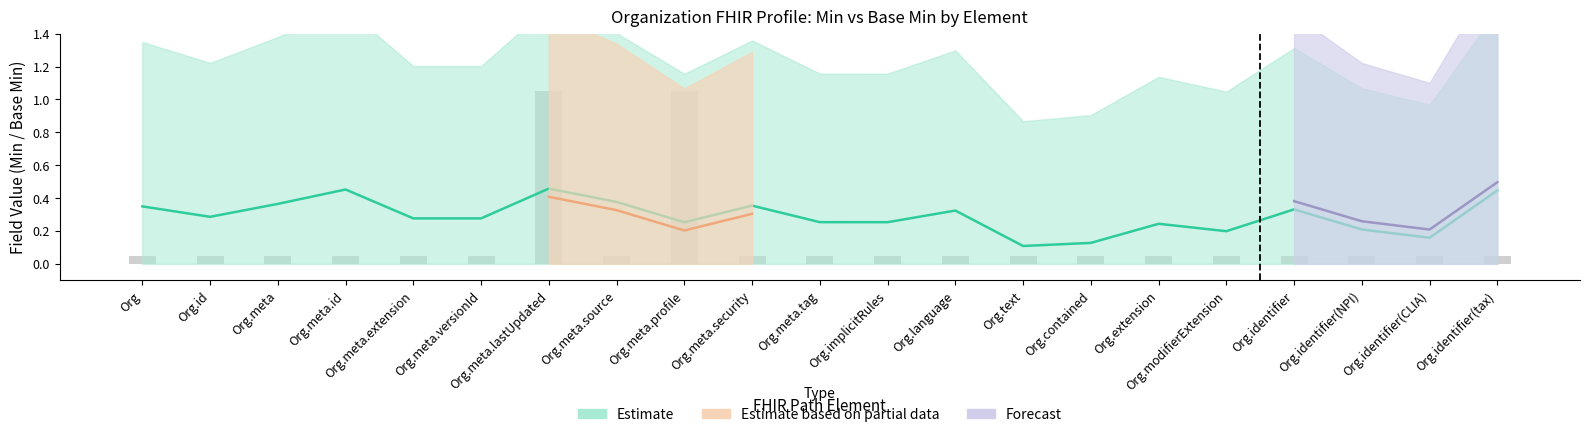

Which has a higher value, Org.contained or Org.identifier(tax)?

Org.contained